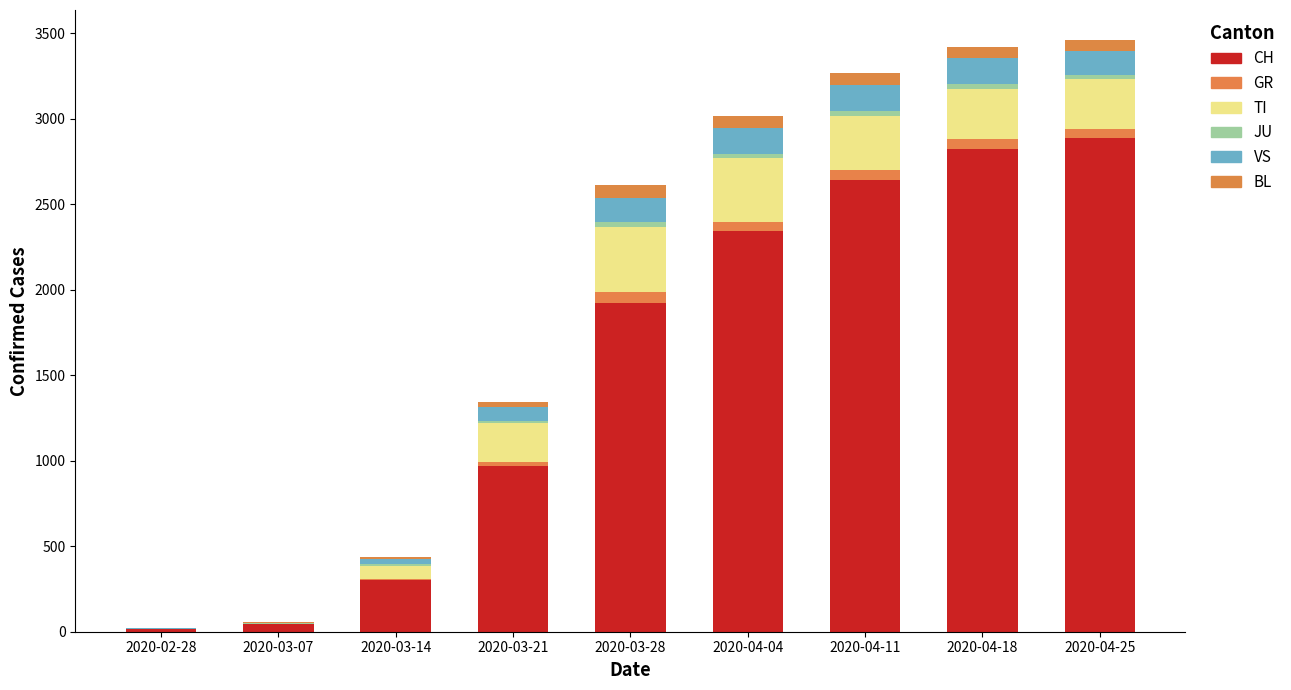

How many categories are shown in the chart?

9